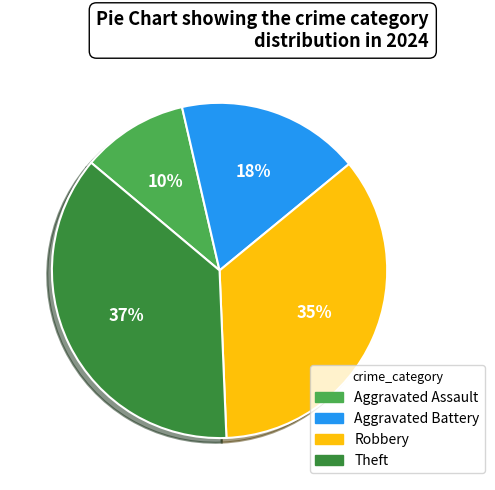

Is the sum of Theft and Aggravated Battery greater than half?

Yes